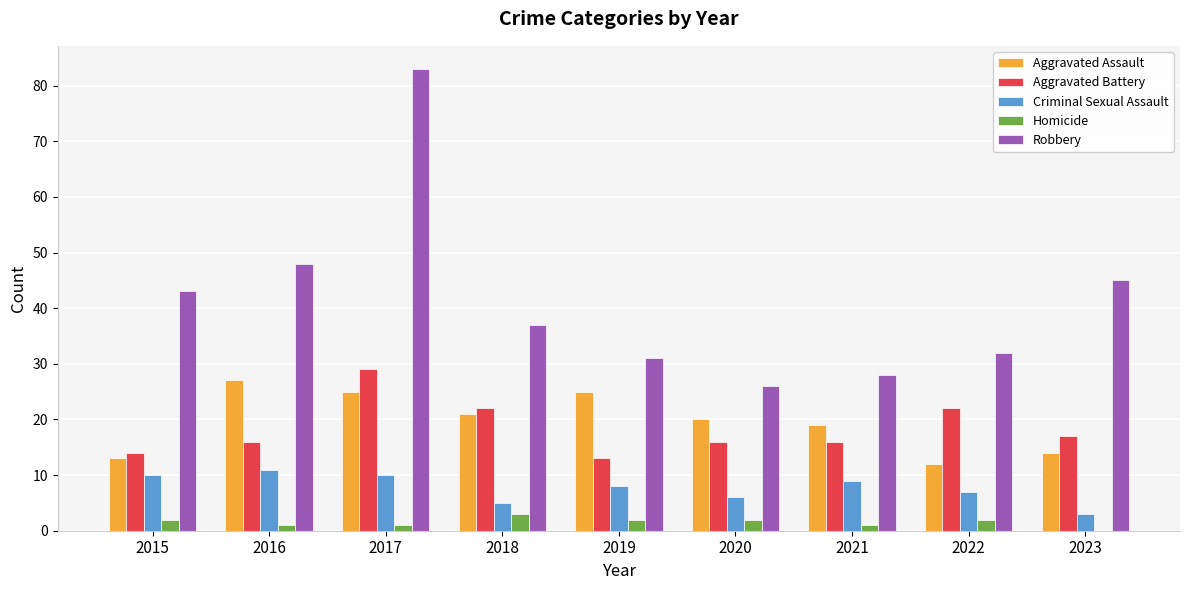

Between 2015 and 2021, which series saw the biggest shift?

Robbery